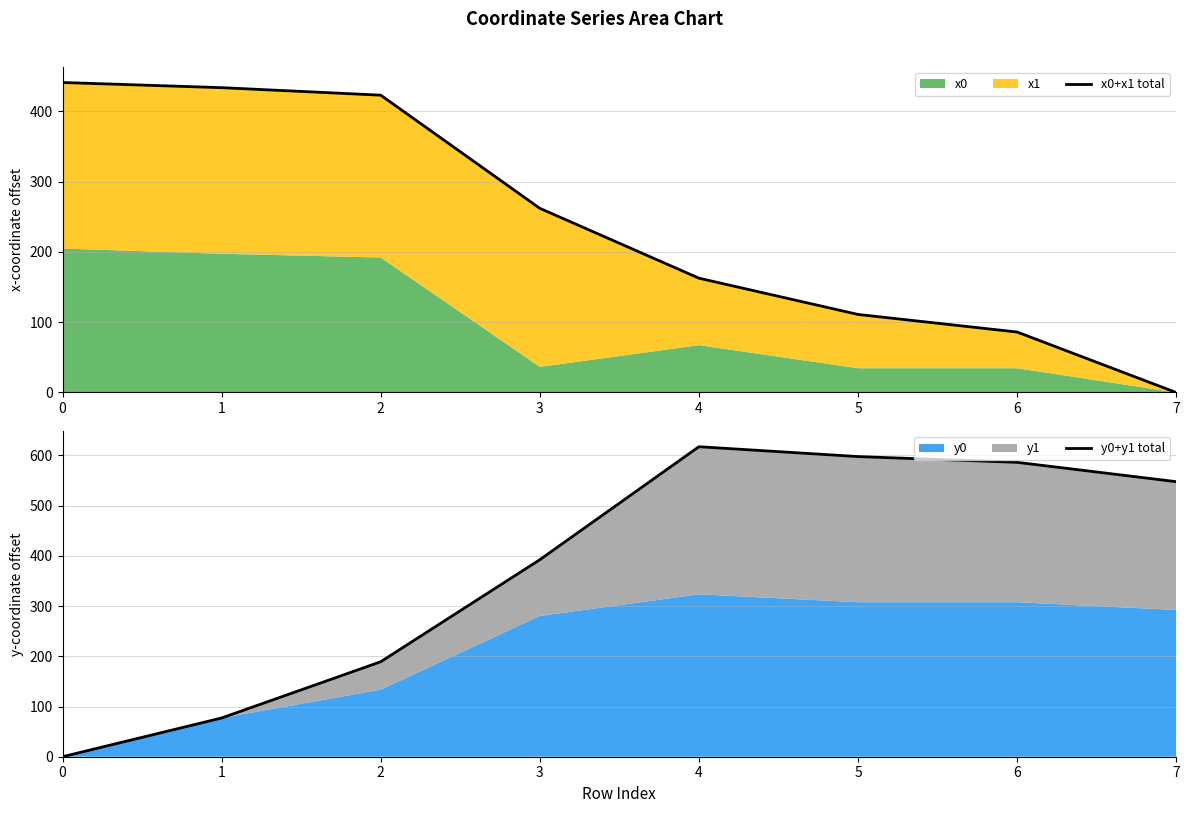

At which label is y0+y1 total closest to 308?

3